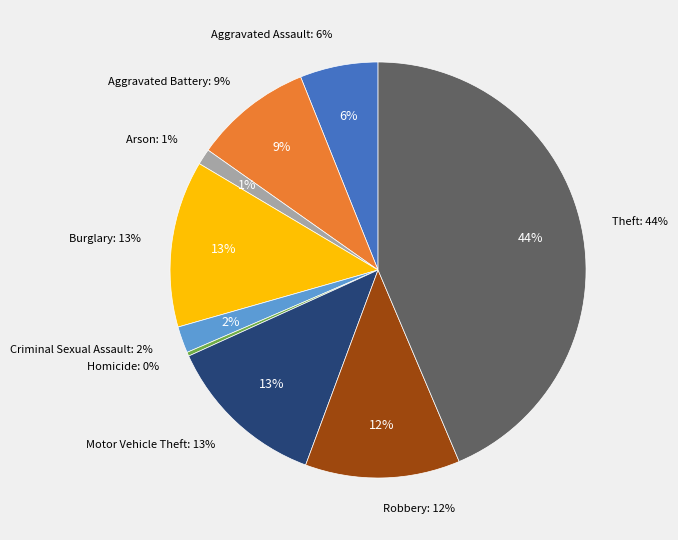

What is the total percentage of Motor Vehicle Theft and Aggravated Battery?

21.7%